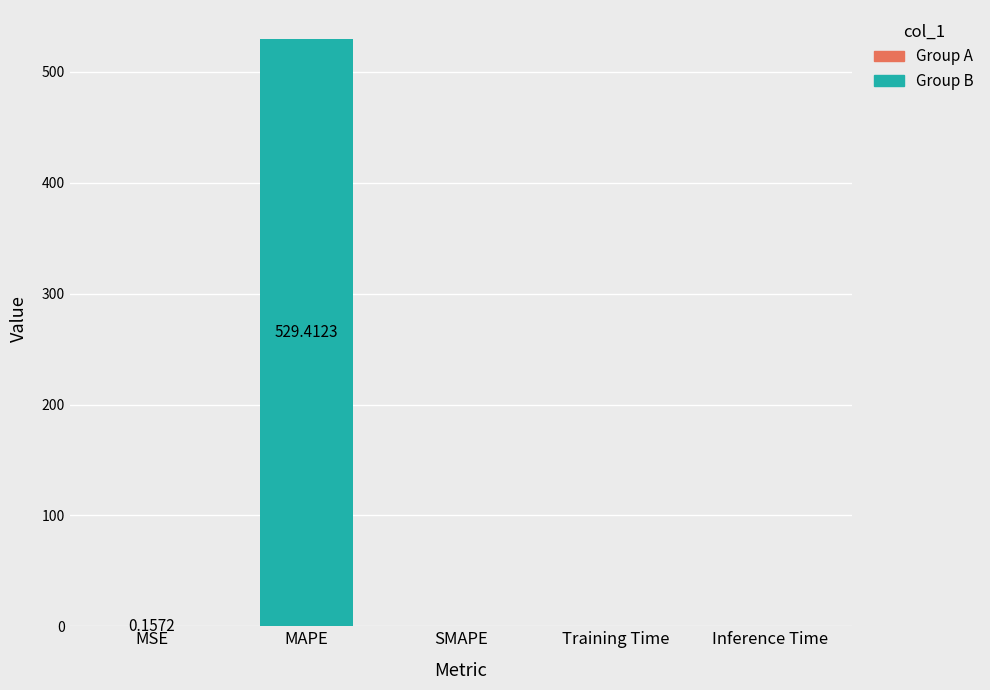

Are the bars horizontal?

No